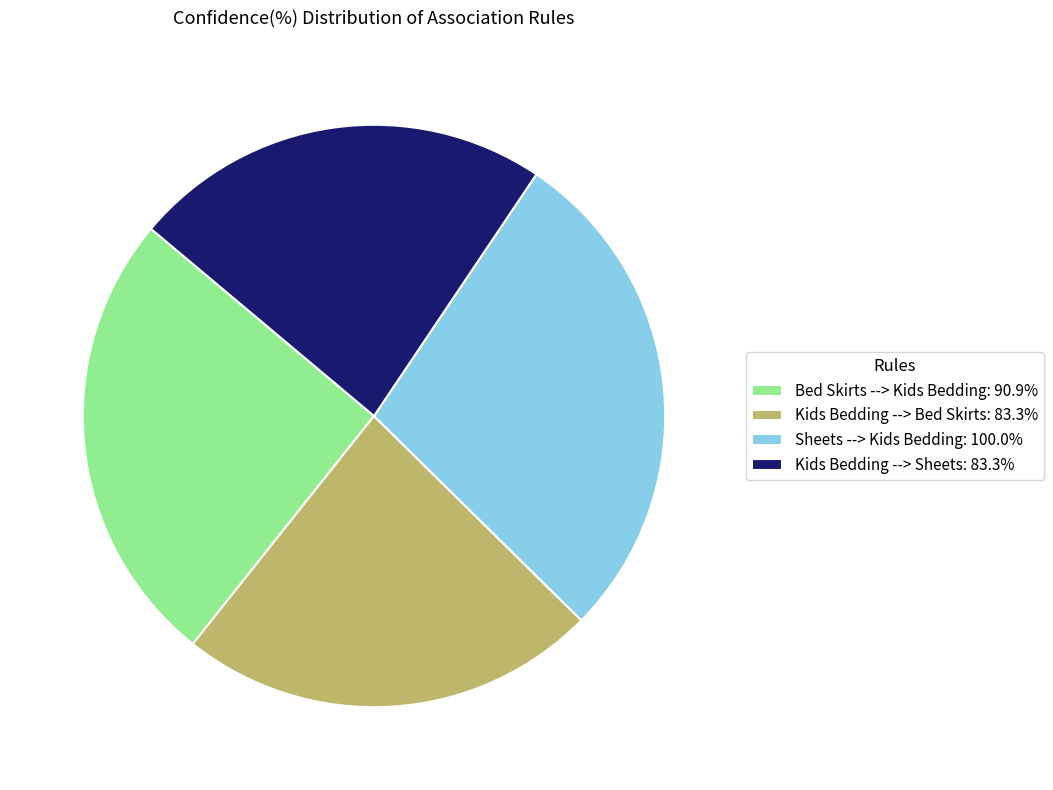

Is the sum of Kids Bedding --> Sheets: 83.3% and Kids Bedding --> Bed Skirts: 83.3% greater than half?

No